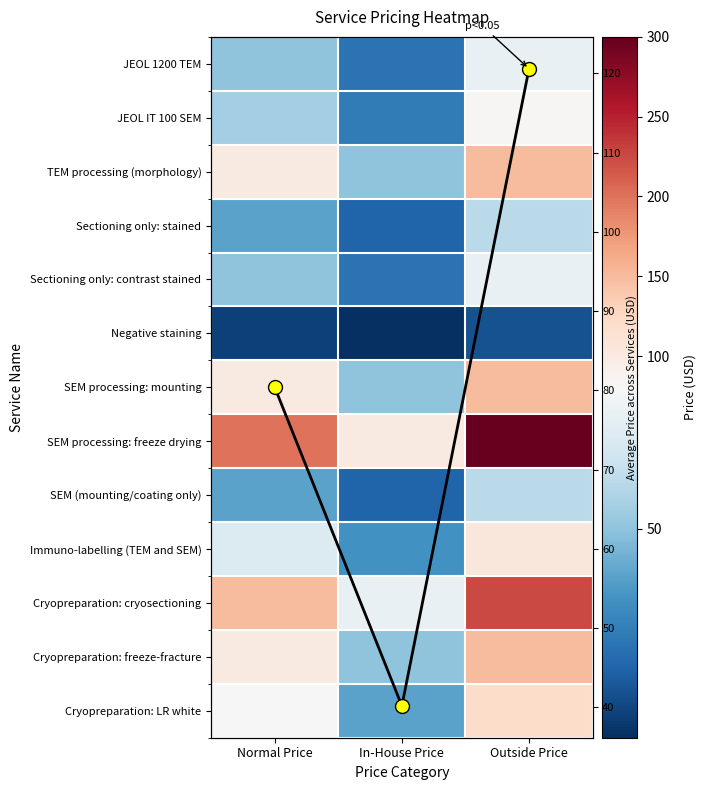

How many values in the JEOL 1200 TEM series are below 50?

1